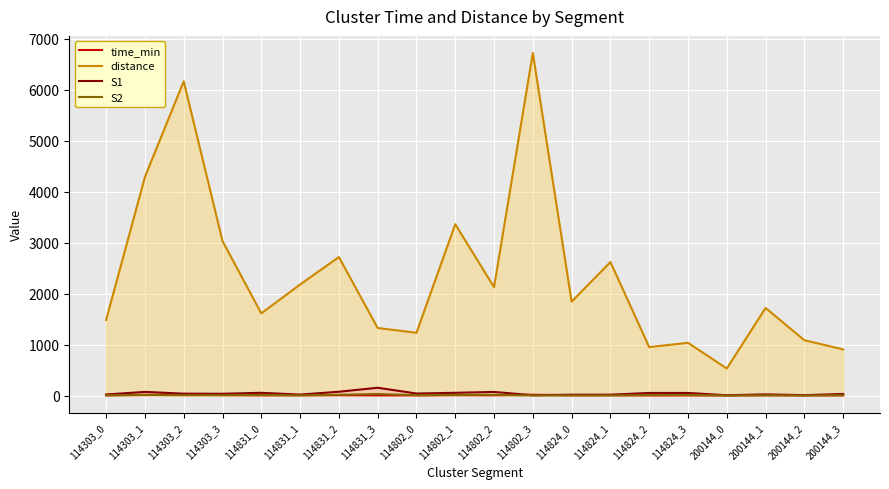

What is the value of the distance point at the 15th from the left?

949.6